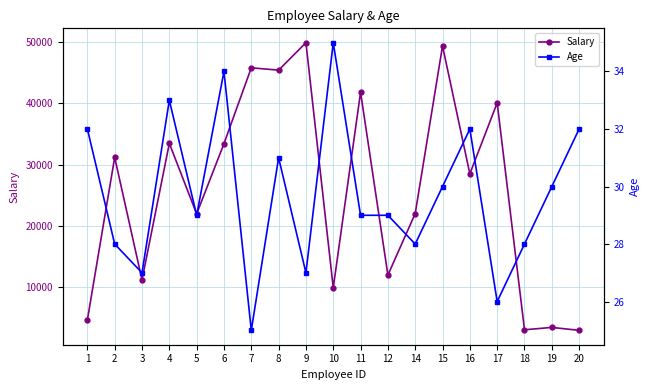

What is the difference between the second highest and second lowest values in the Salary series?

46451